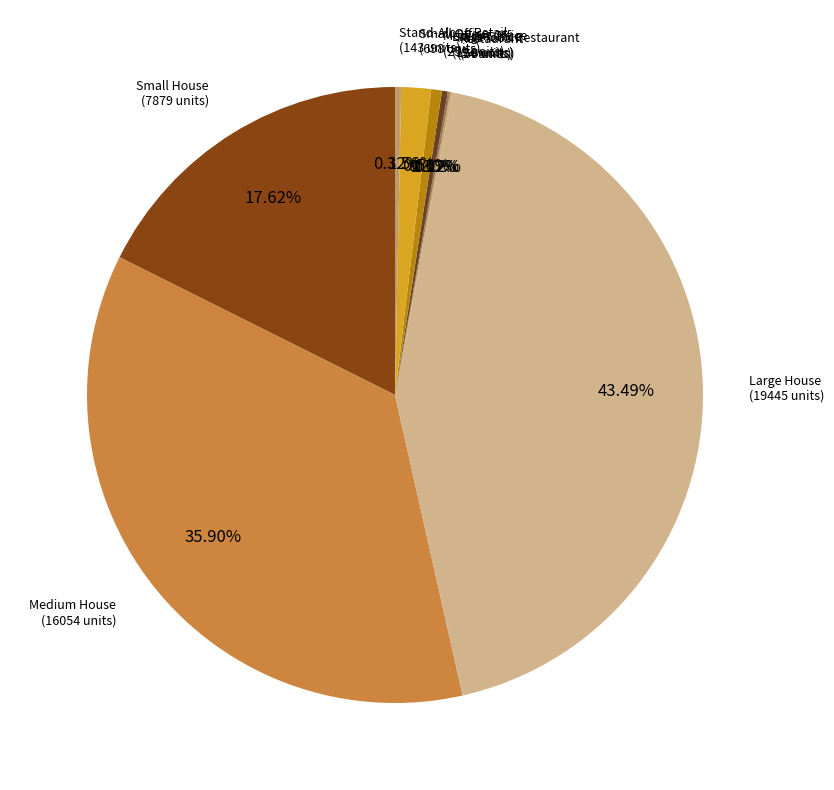

True or false: Medium House accounts for 36% of the total.

True